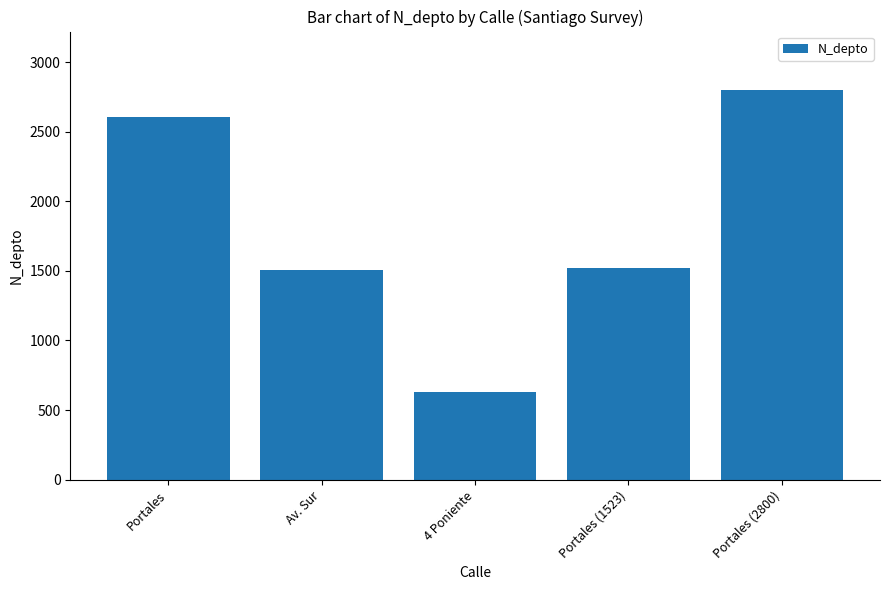

How many data points does each series have?

5